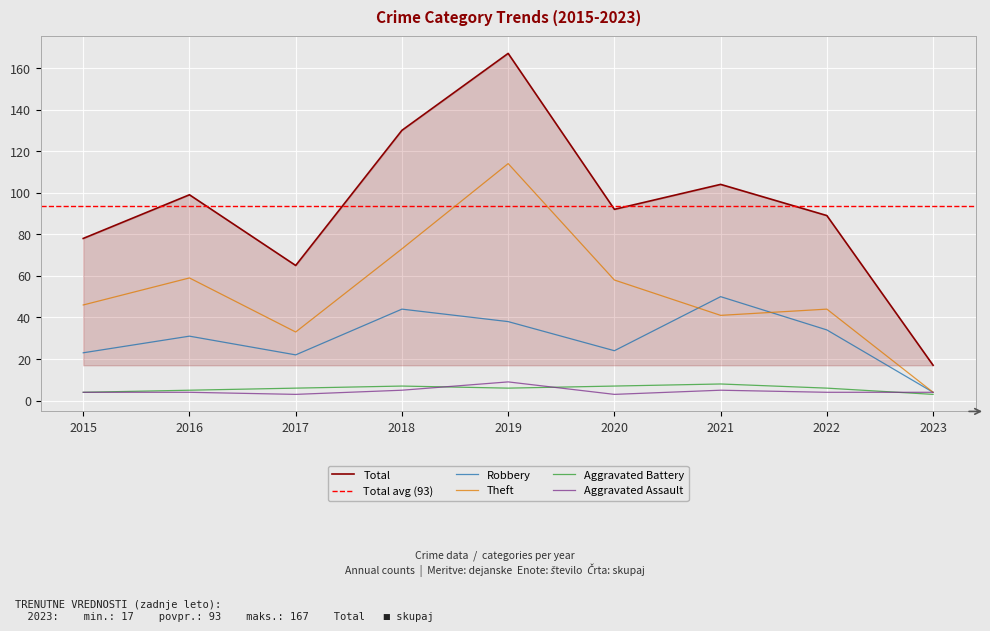

What is the sum of all Robbery values?

270